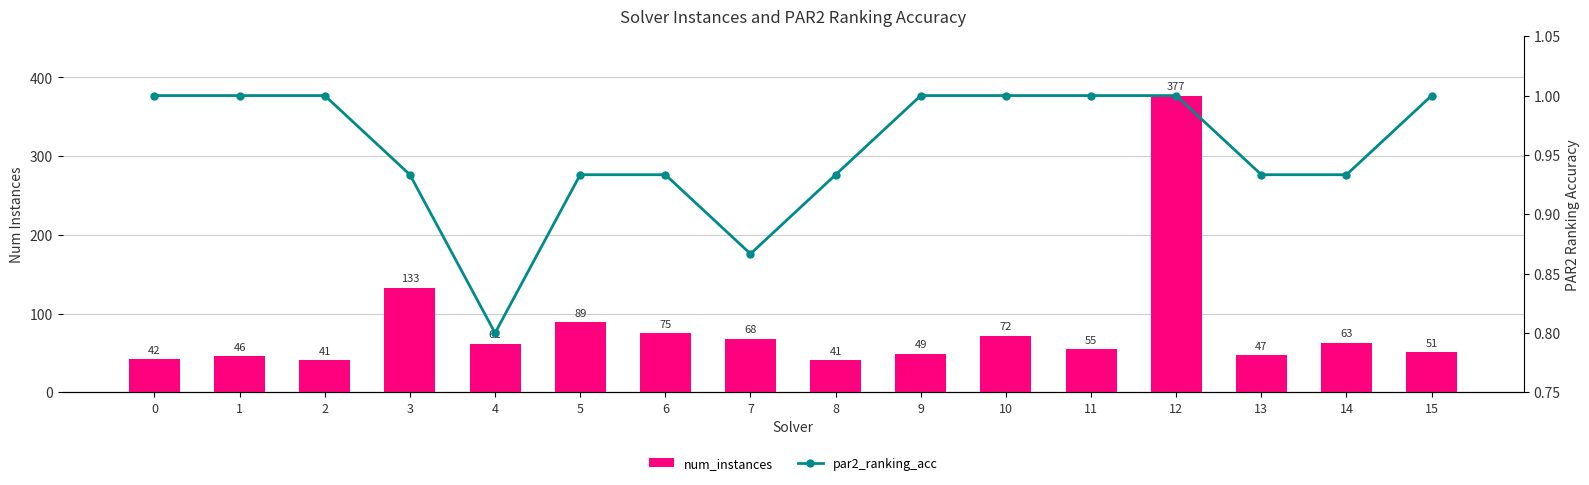

How many groups of bars are there?

16